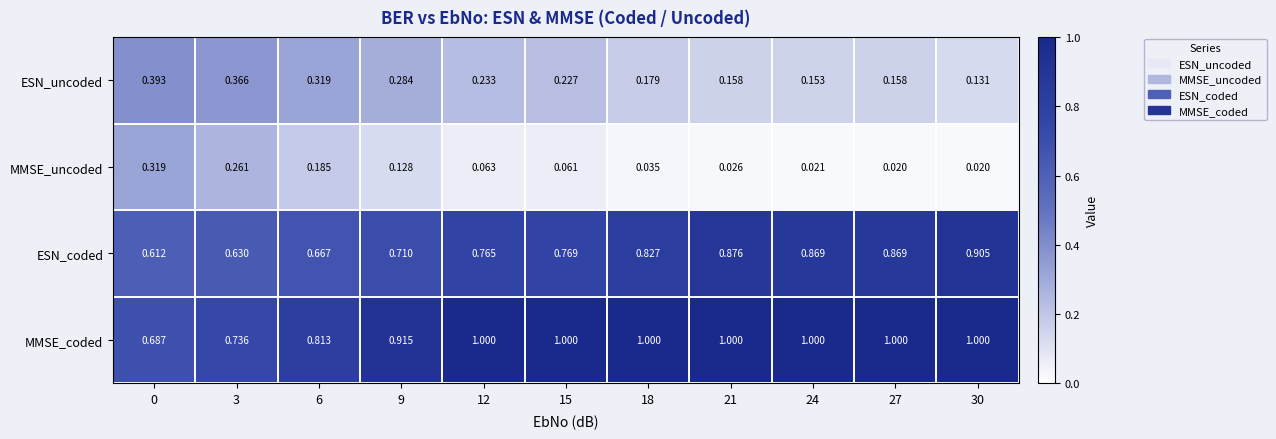

Between 0 and 3, which series saw the biggest shift?

MMSE_uncoded